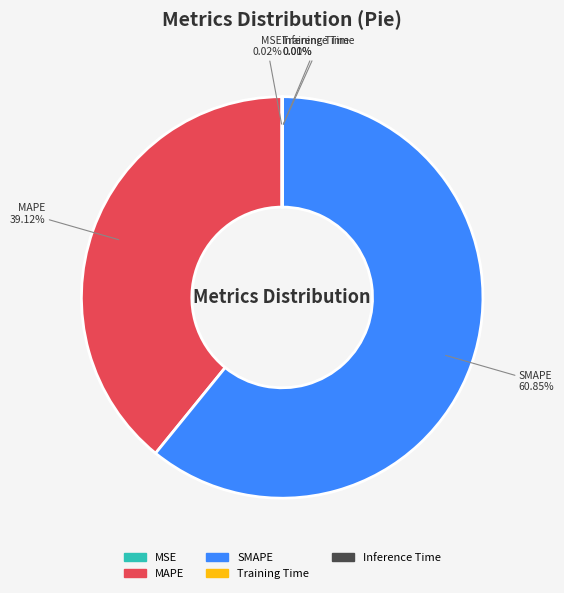

To the nearest percent, what is the average slice percentage?

20%